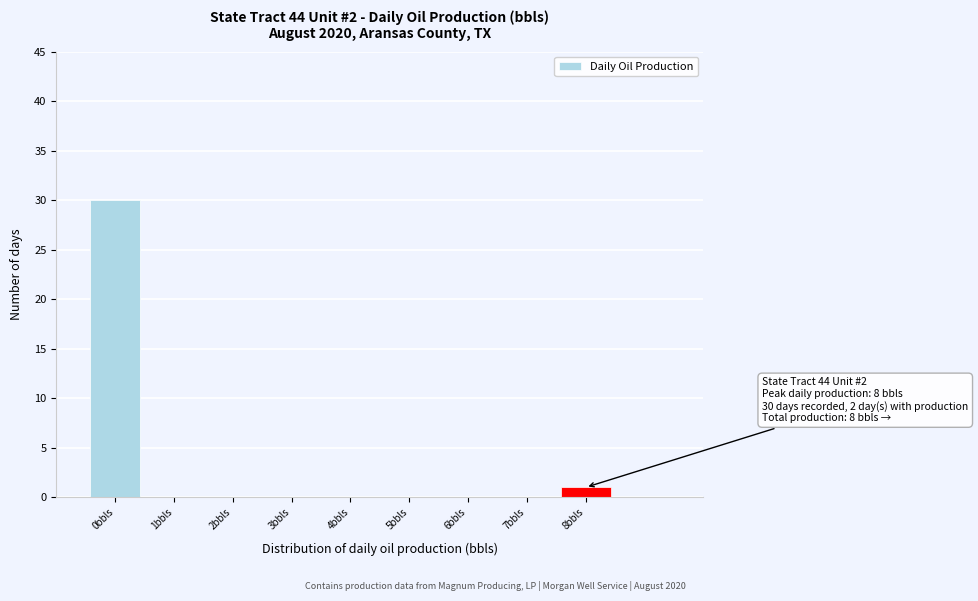

Which range on the x-axis has the tallest bar?

-0.5 to 0.5